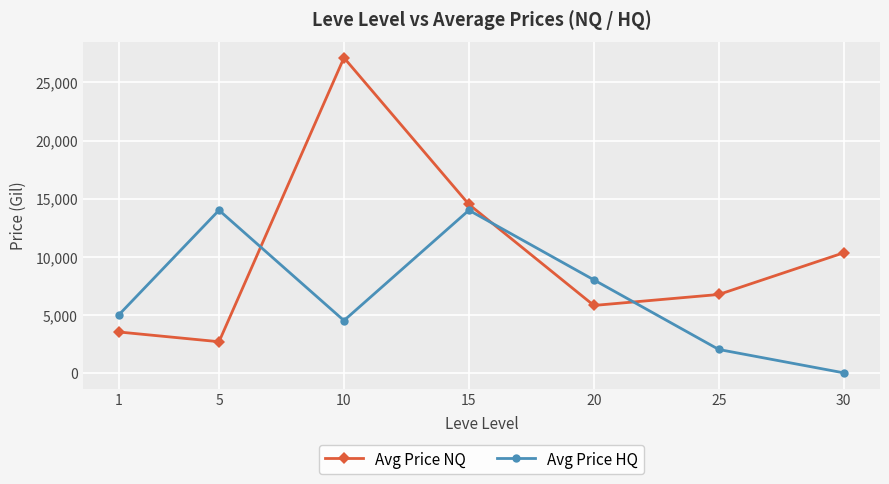

At how many categories does at least one series exceed 22295?

1